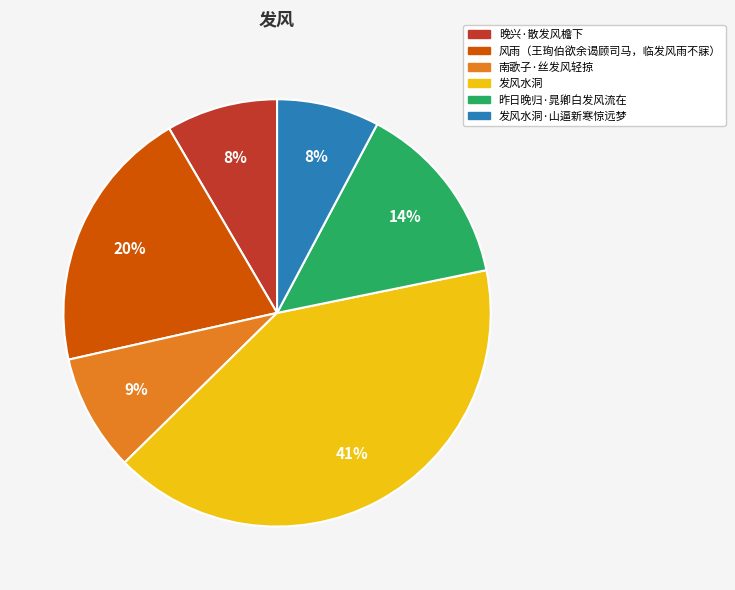

True or false: 晚兴·散发风檐下 accounts for 2% of the total.

False